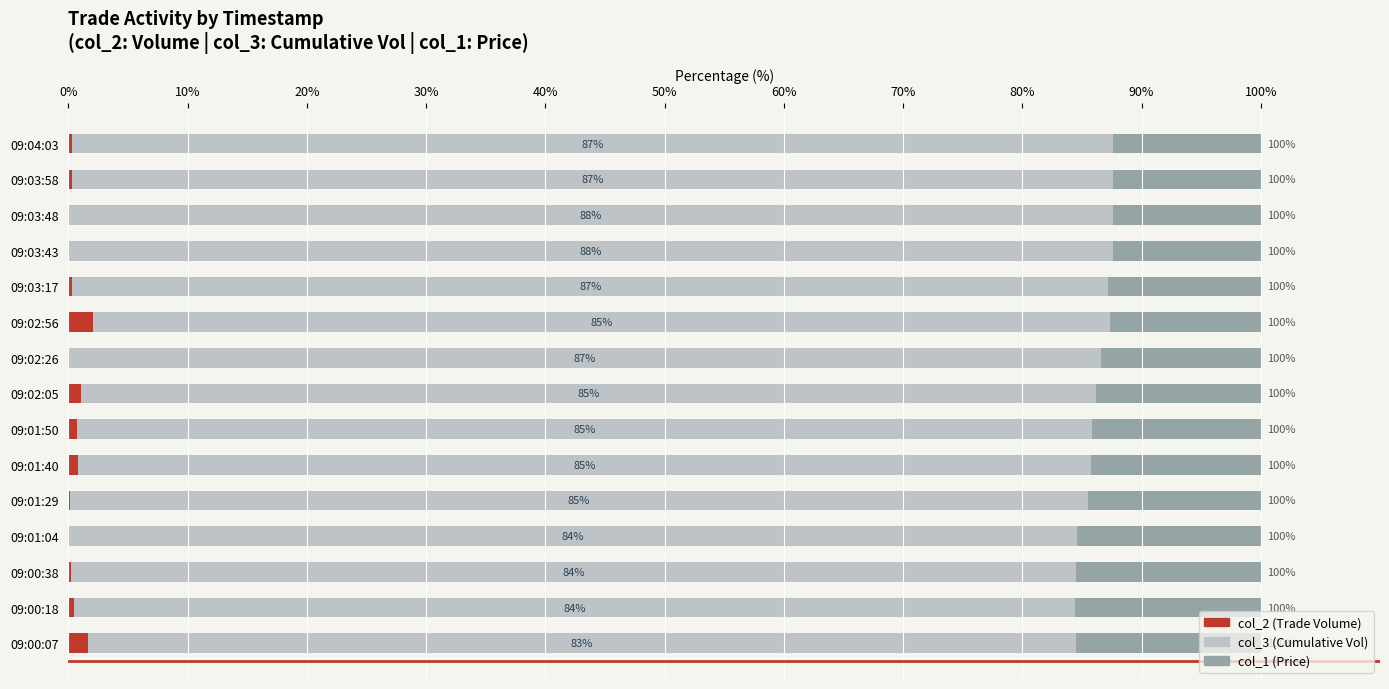

What are all the series names shown in the legend?

col_2 (Trade Volume), col_3 (Cumulative Vol), col_1 (Price)